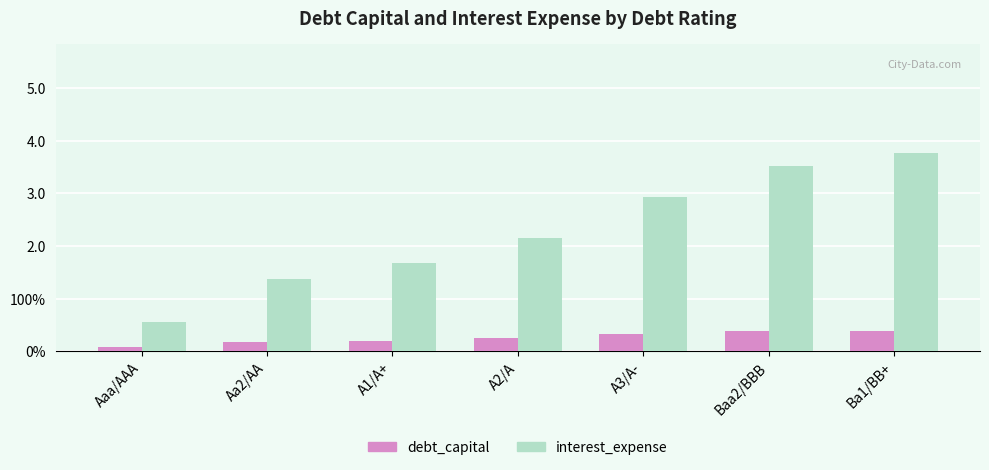

What are all the series names shown in the legend?

debt_capital, interest_expense